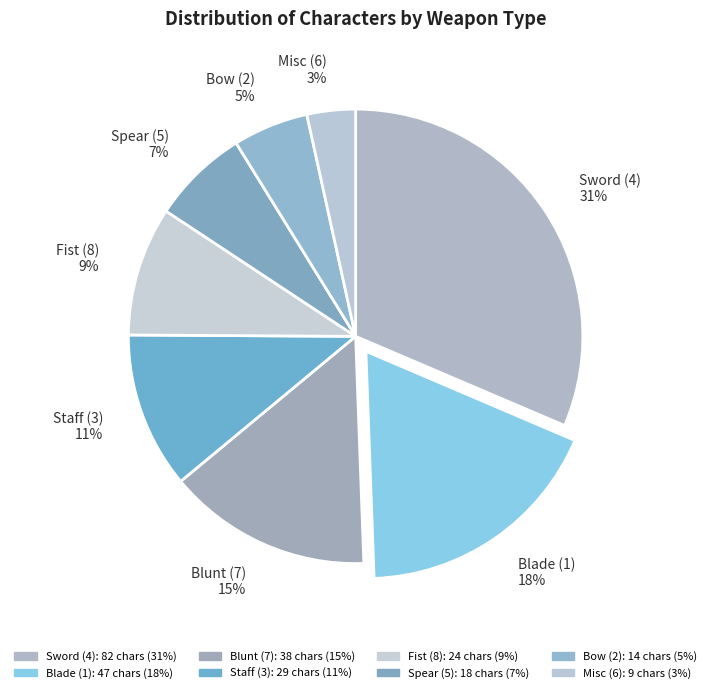

Combined, do Blunt (7) 15% and Fist (8) 9% account for over 50%?

No